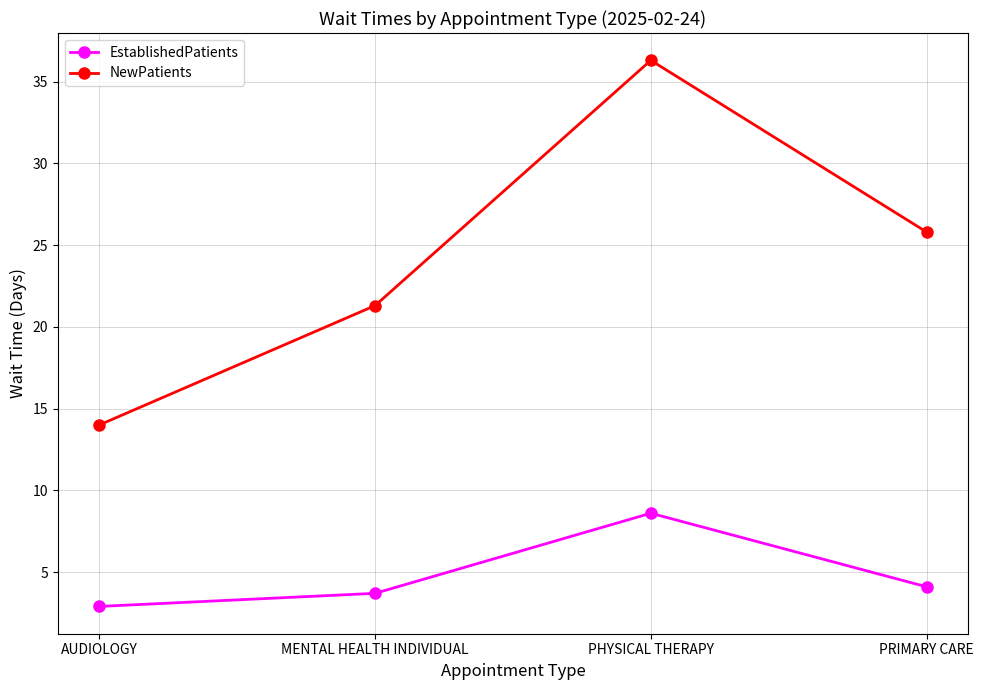

What is the average value of the NewPatients series?

24.4